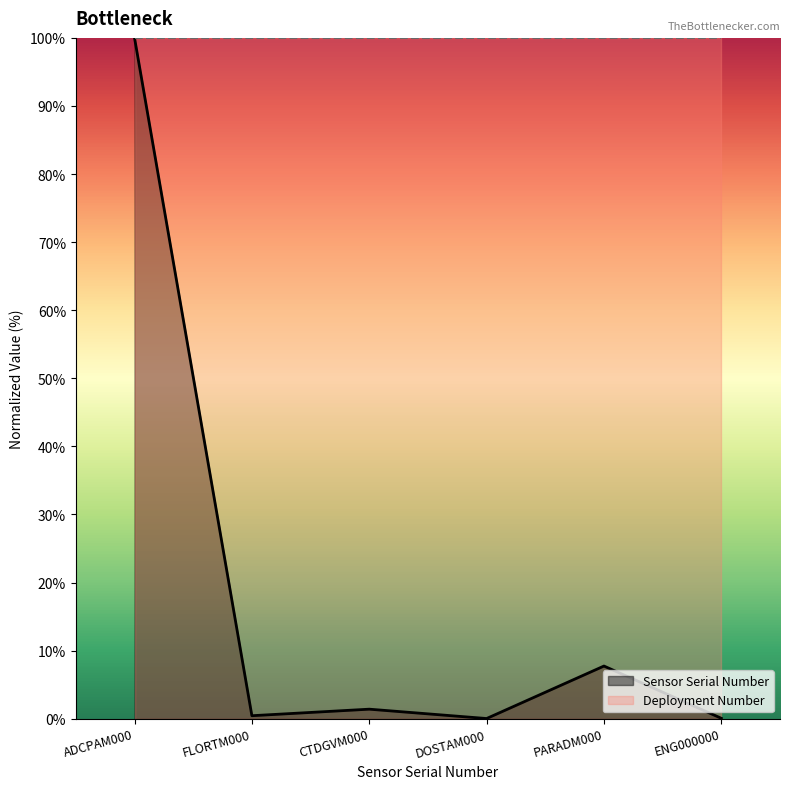

Does the chart display data point markers on the line(s)?

No